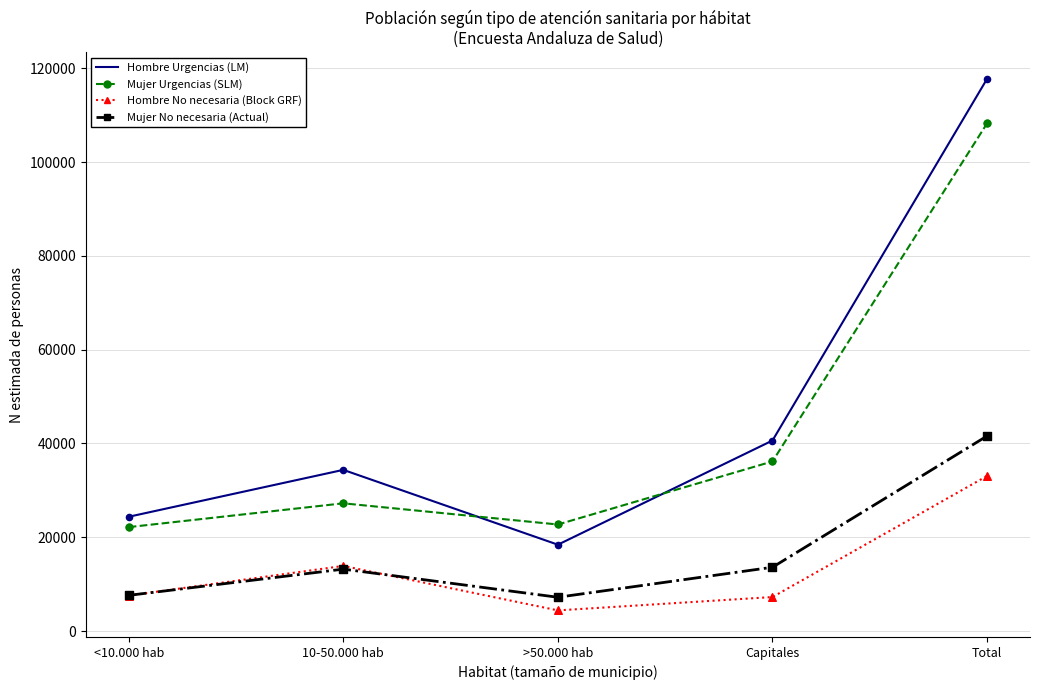

Which series has the largest total across all categories?

Hombre Urgencias (LM)